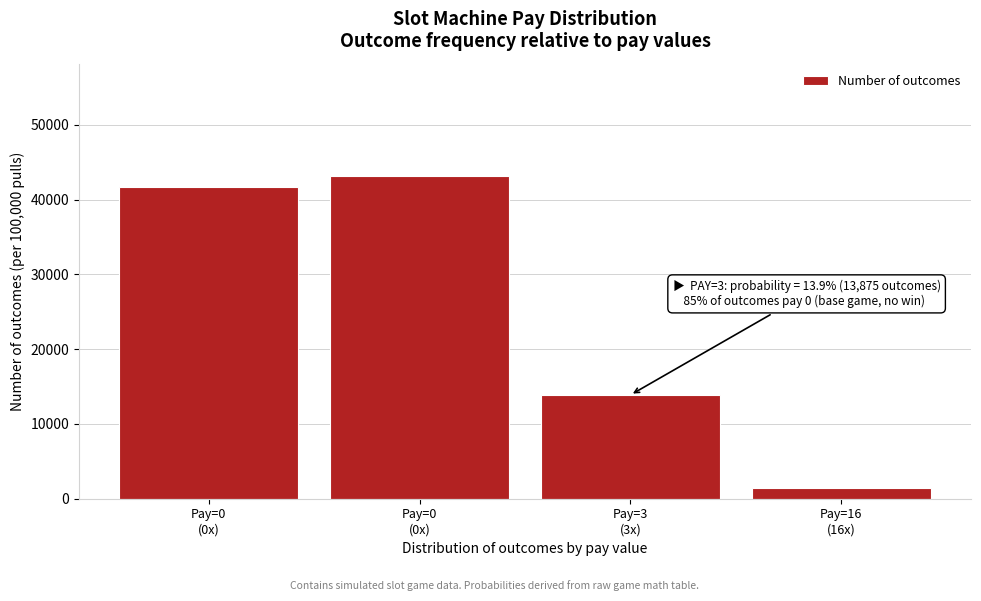

How many bars are there in total?

4